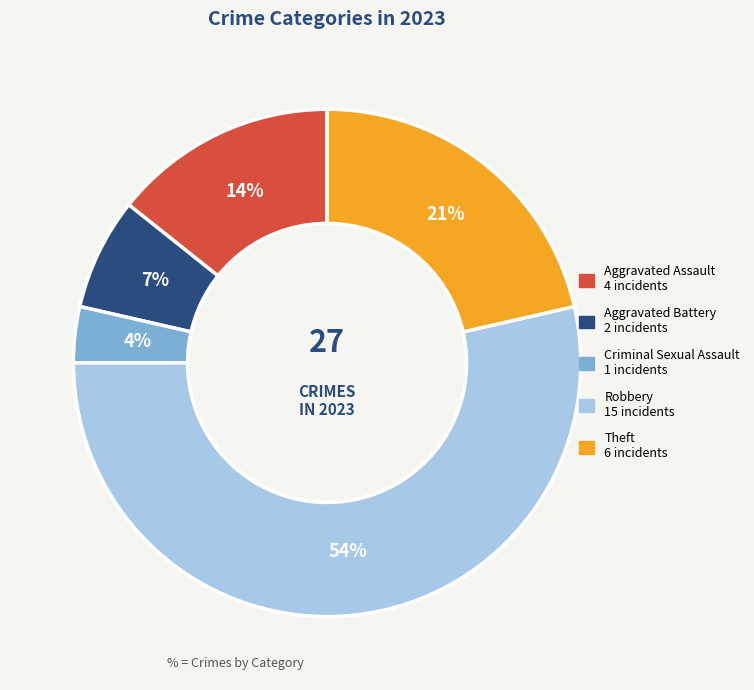

To the nearest percent, what is the difference between the largest and smallest slice percentages?

50%